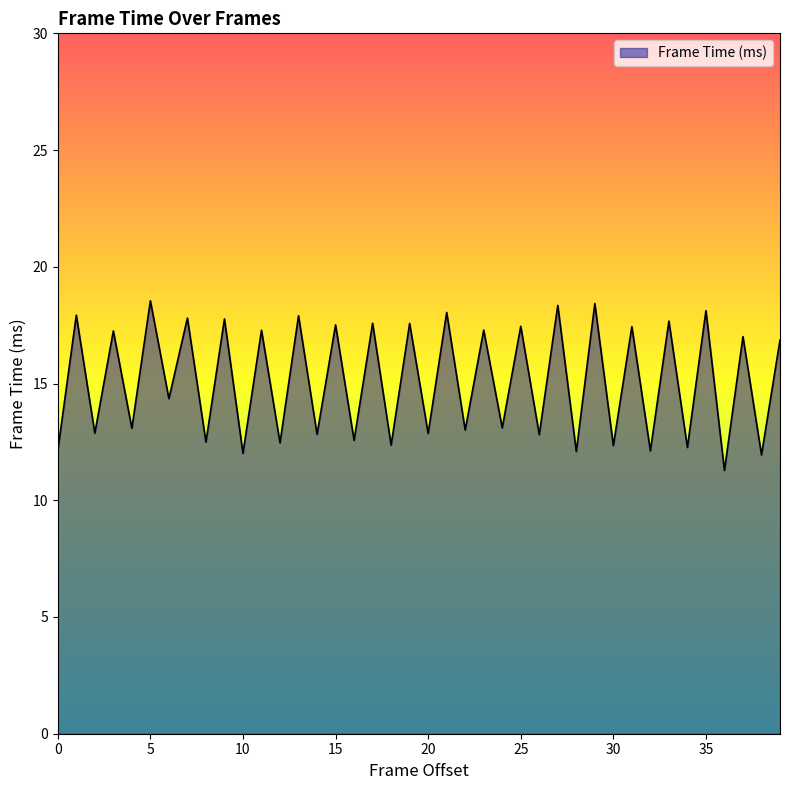

What is the minimum value shown in the chart?

11.3